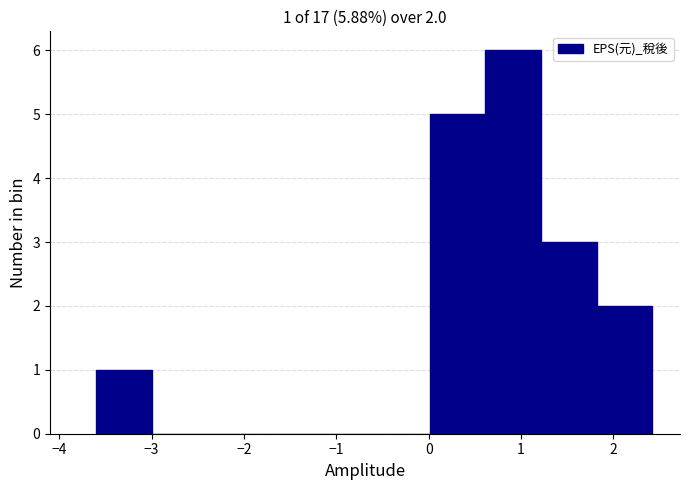

Which range on the x-axis has the tallest bar?

0.6 to 1.2